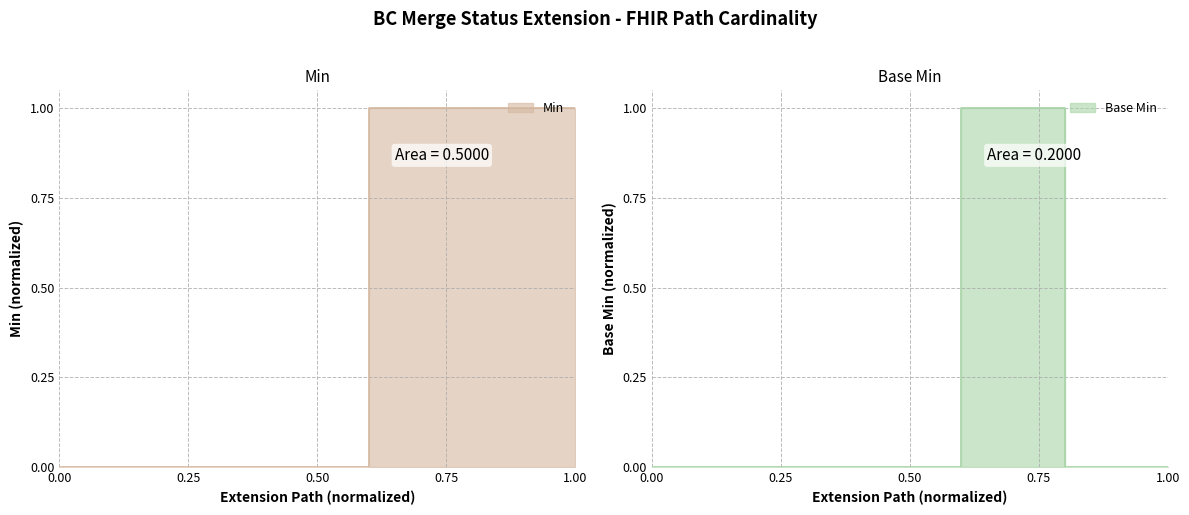

At Extension.value[x], list the series in order from largest to smallest.

Min, Base Min